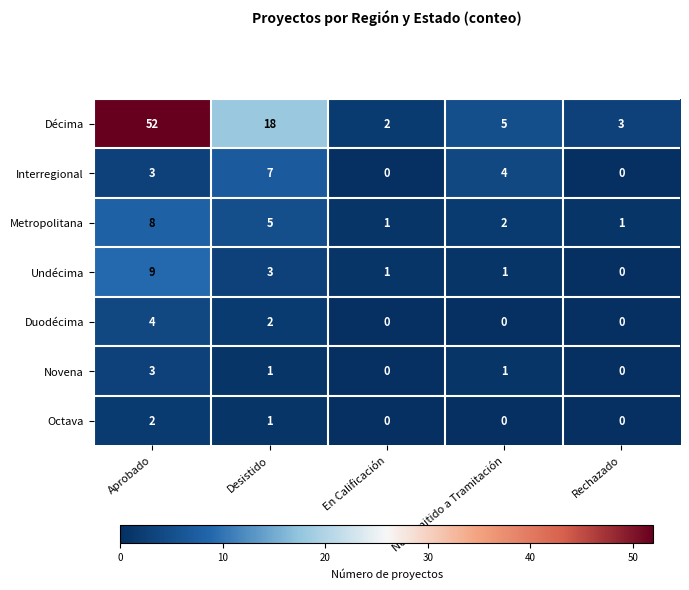

Which series has the largest total across all categories?

Décima